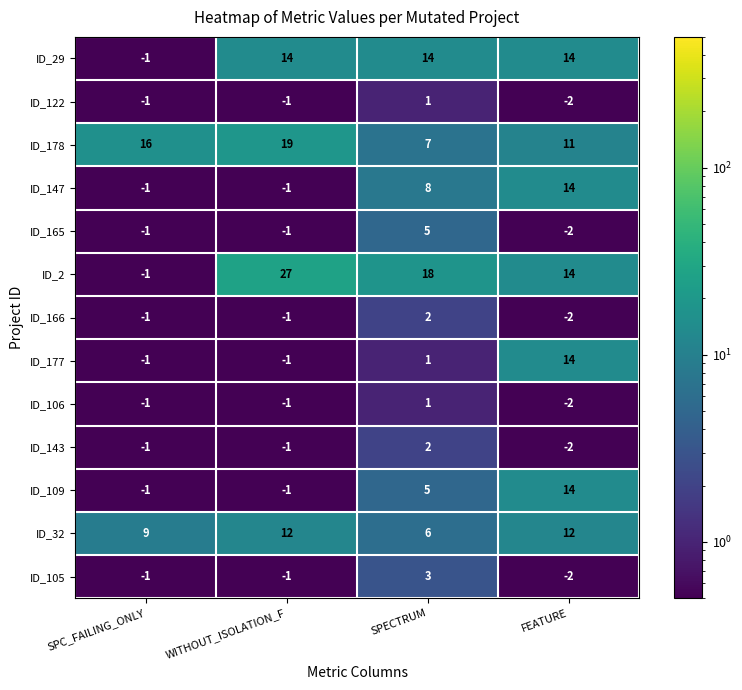

At how many categories does at least one series exceed 6?

4